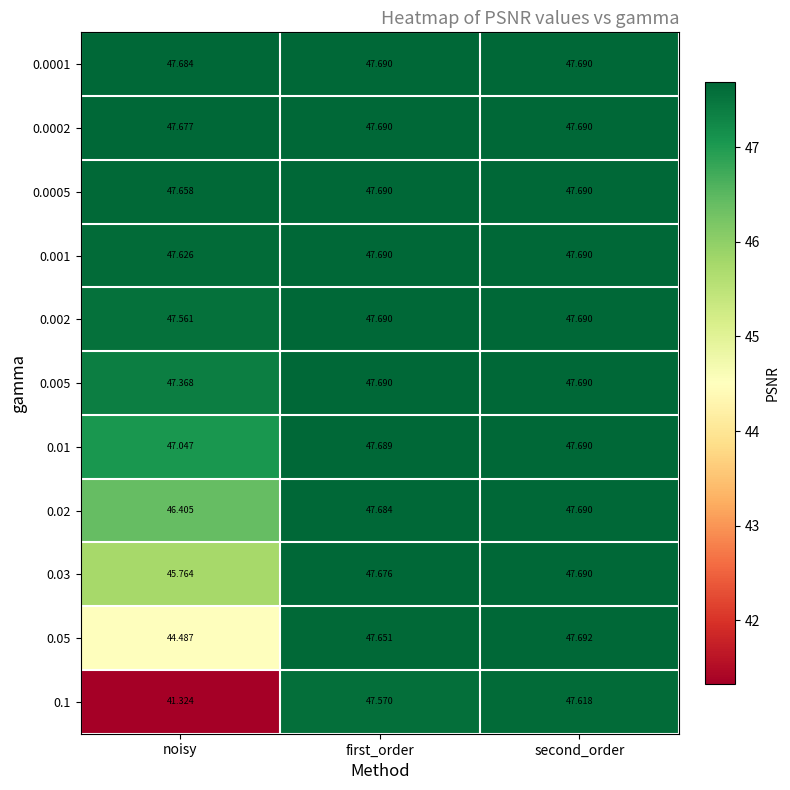

Which category has the highest value in the 0.03 series?

second_order